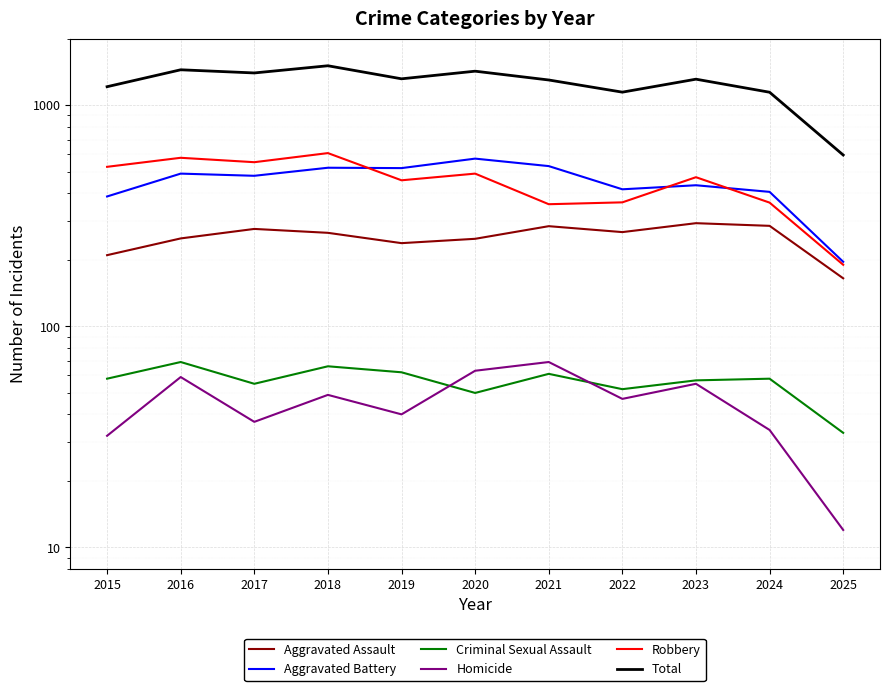

How many data points in Aggravated Battery are above 480?

5